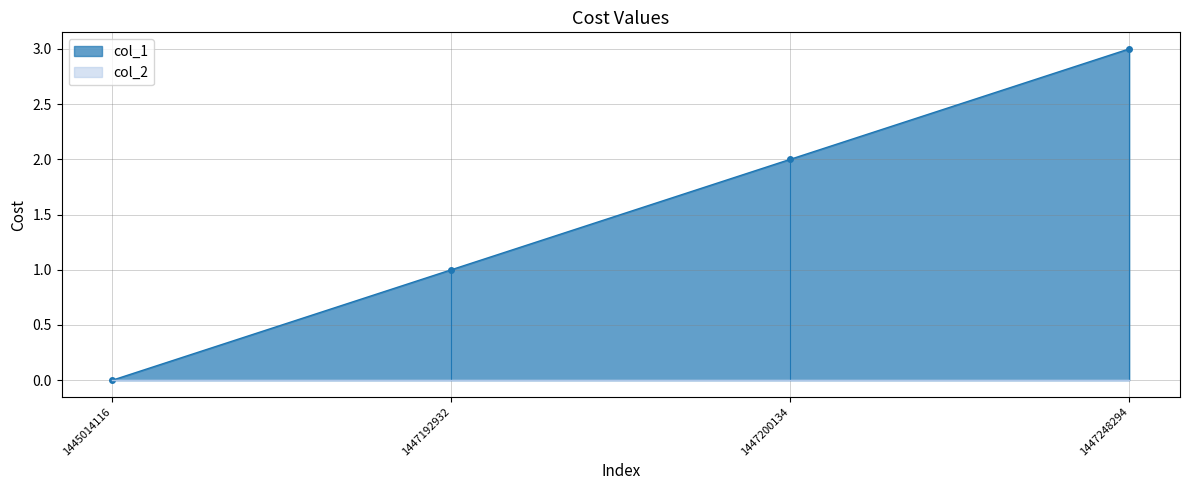

Approximately how many times larger is the value at 1447192932 compared to 1447200134?

0.5